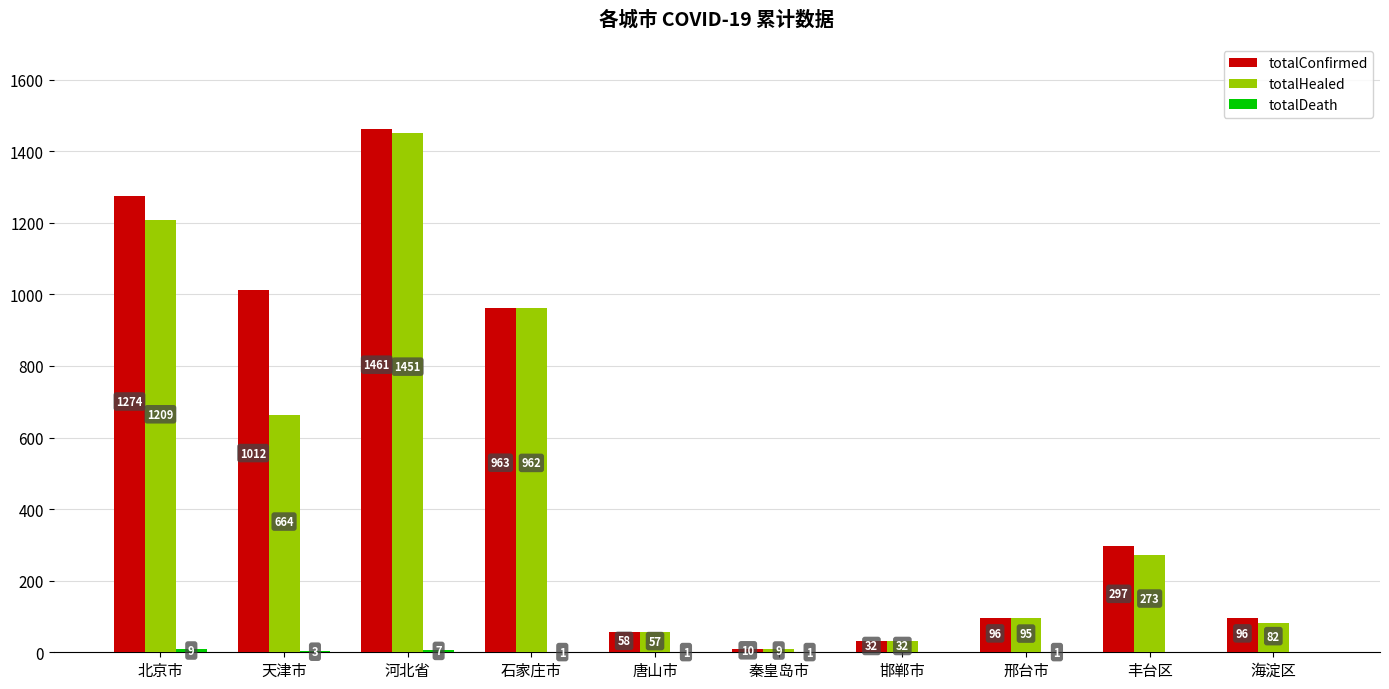

Which series changed the most between 北京市 and 邯郸市?

totalConfirmed